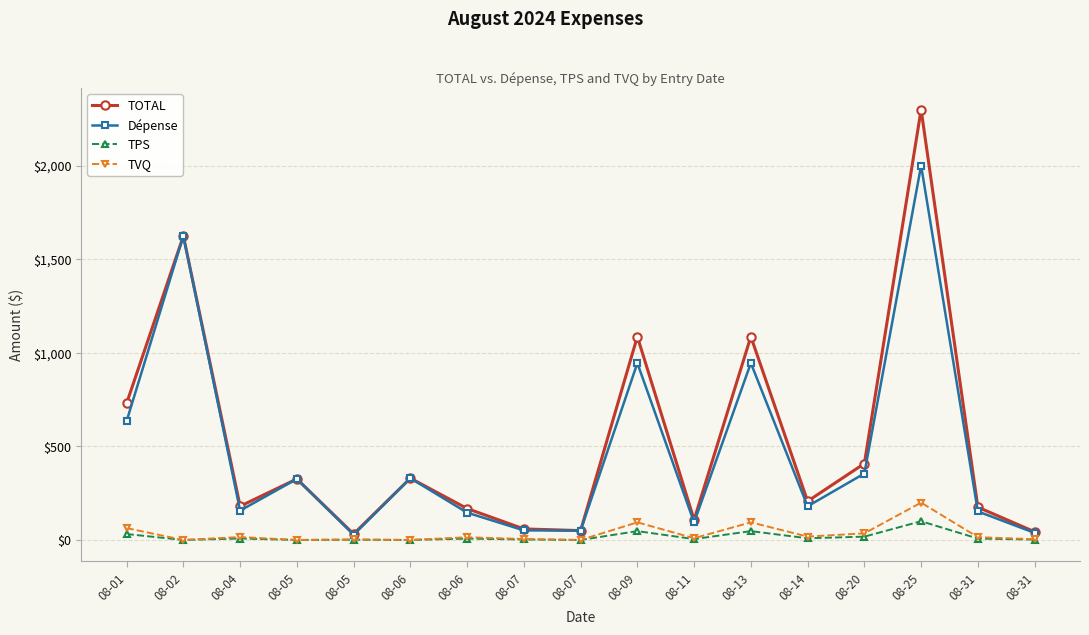

True or false: Dépense has a value of 306.9 at 08-14.

False